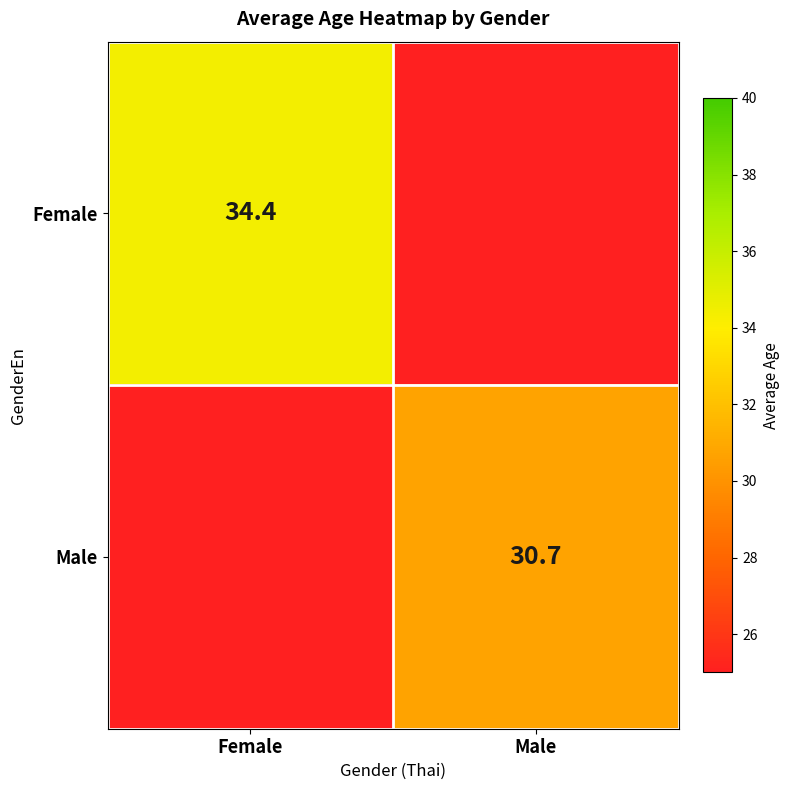

At how many categories does at least one series exceed 24?

2